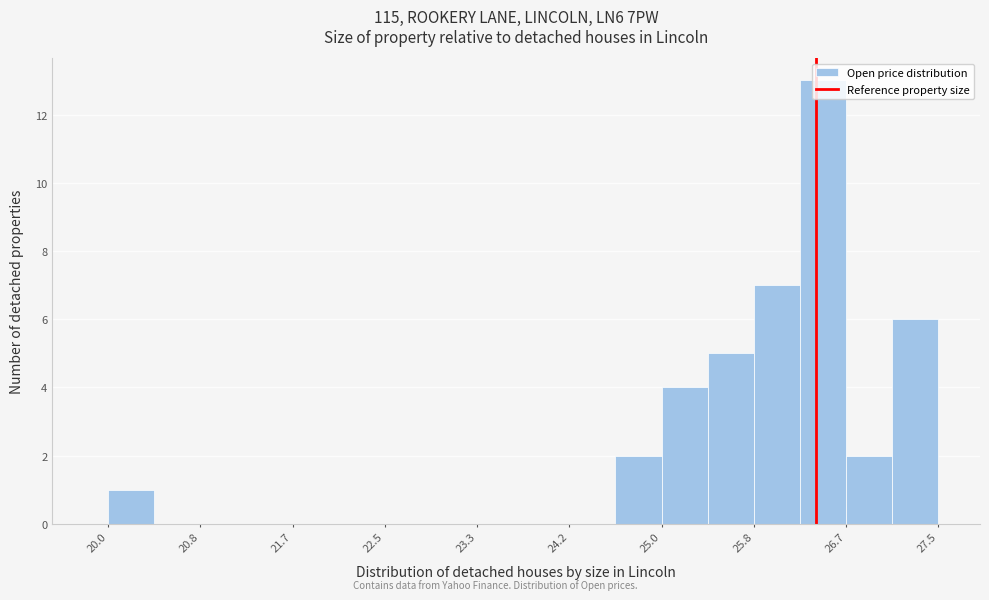

Reading left to right, list every bar in this chart as the range it spans on the x-axis followed by its height. Neither the bar edges nor the heights are printed on the chart, so give them approximately, as read against the axes.

20.0 to 20.4: 1
20.4 to 20.8: 0
20.8 to 21.3: 0
21.3 to 21.7: 0
21.7 to 22.1: 0
22.1 to 22.5: 0
22.5 to 22.9: 0
22.9 to 23.3: 0
23.3 to 23.8: 0
23.8 to 24.2: 0
24.2 to 24.6: 0
24.6 to 25.0: 2
25.0 to 25.4: 4
25.4 to 25.8: 5
25.8 to 26.2: 7
26.2 to 26.7: 13
26.7 to 27.1: 2
27.1 to 27.5: 6